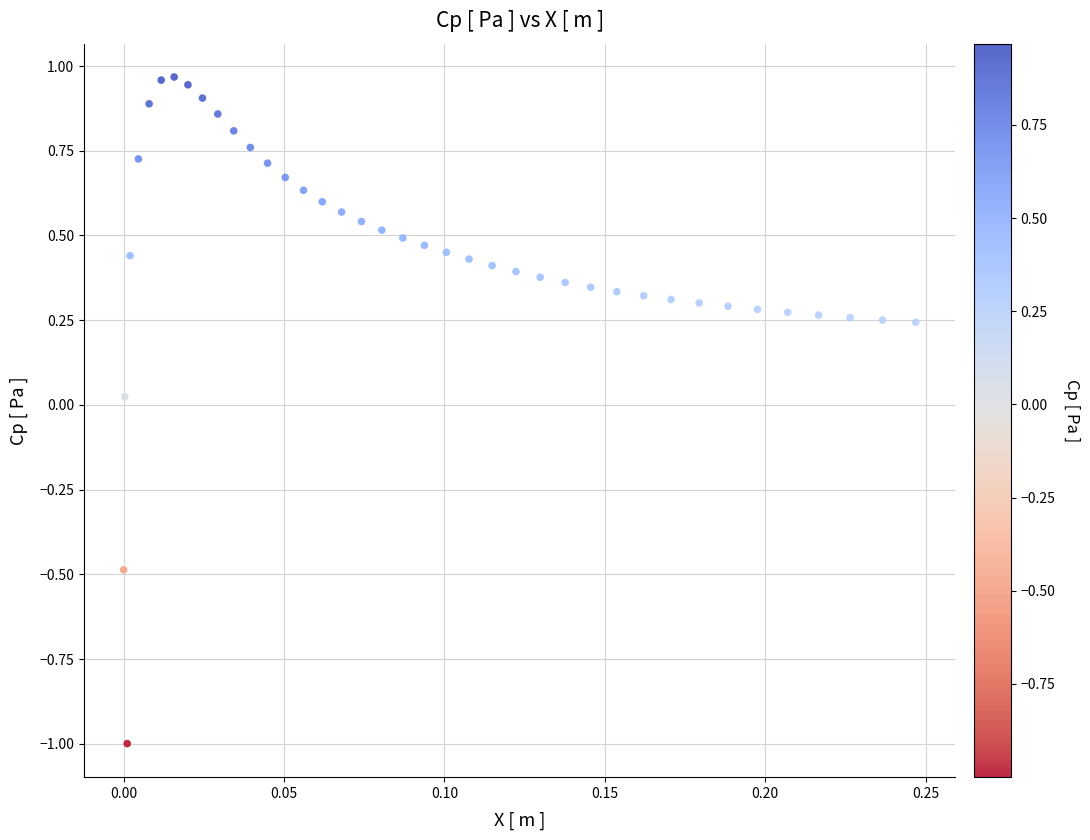

What is the range of Y values (max minus min)?

2.0